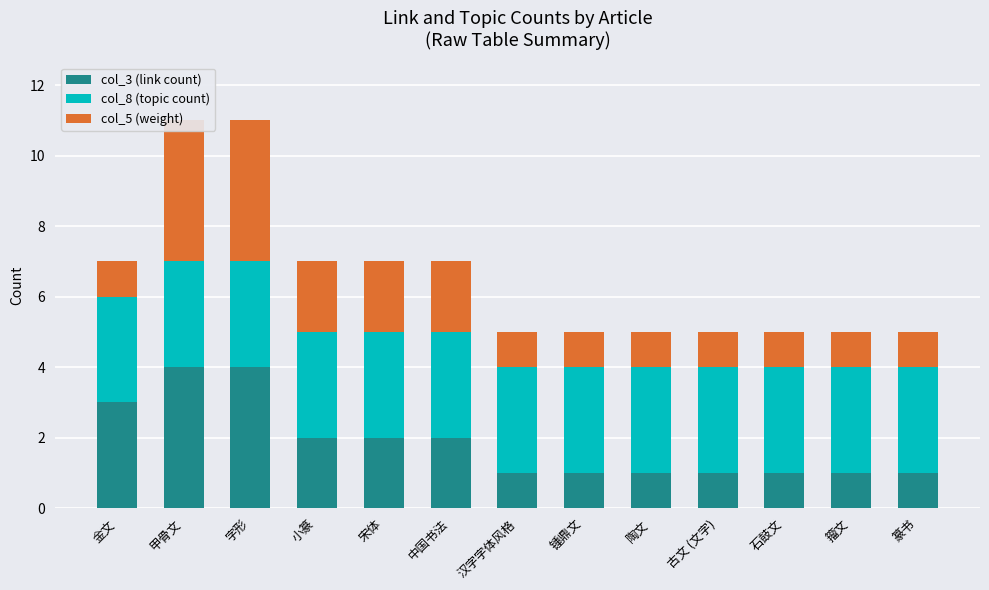

Which category has the lowest value across all series?

汉字字体风格